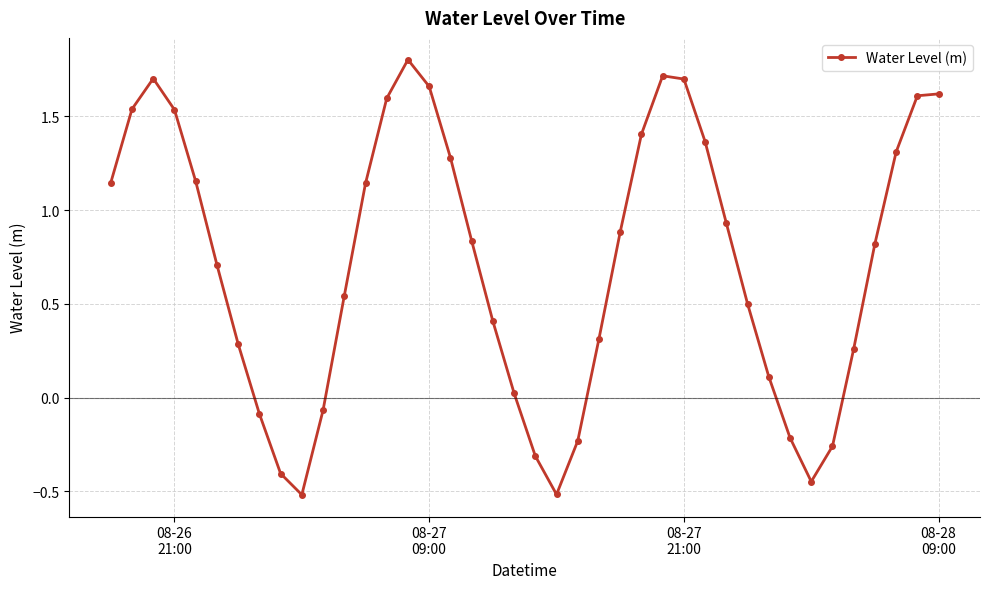

What is the value of the 15th point from the left?

1.8